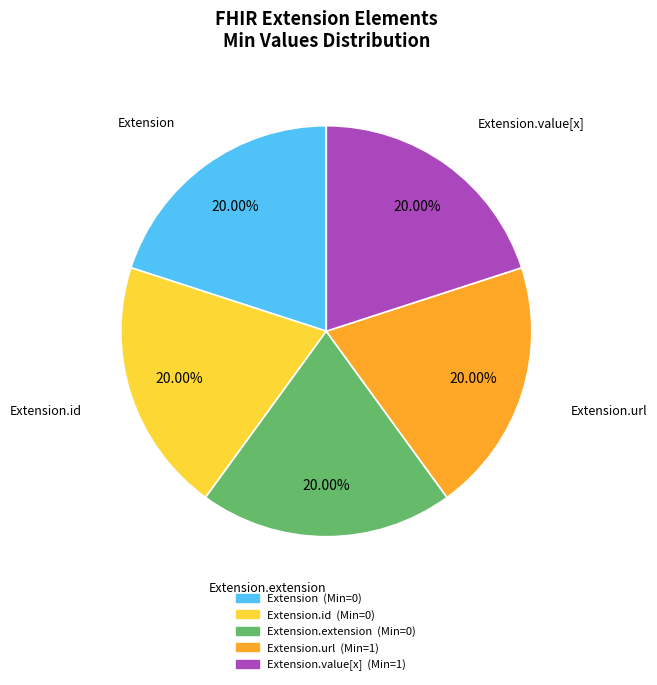

Is there a majority slice in this chart?

No